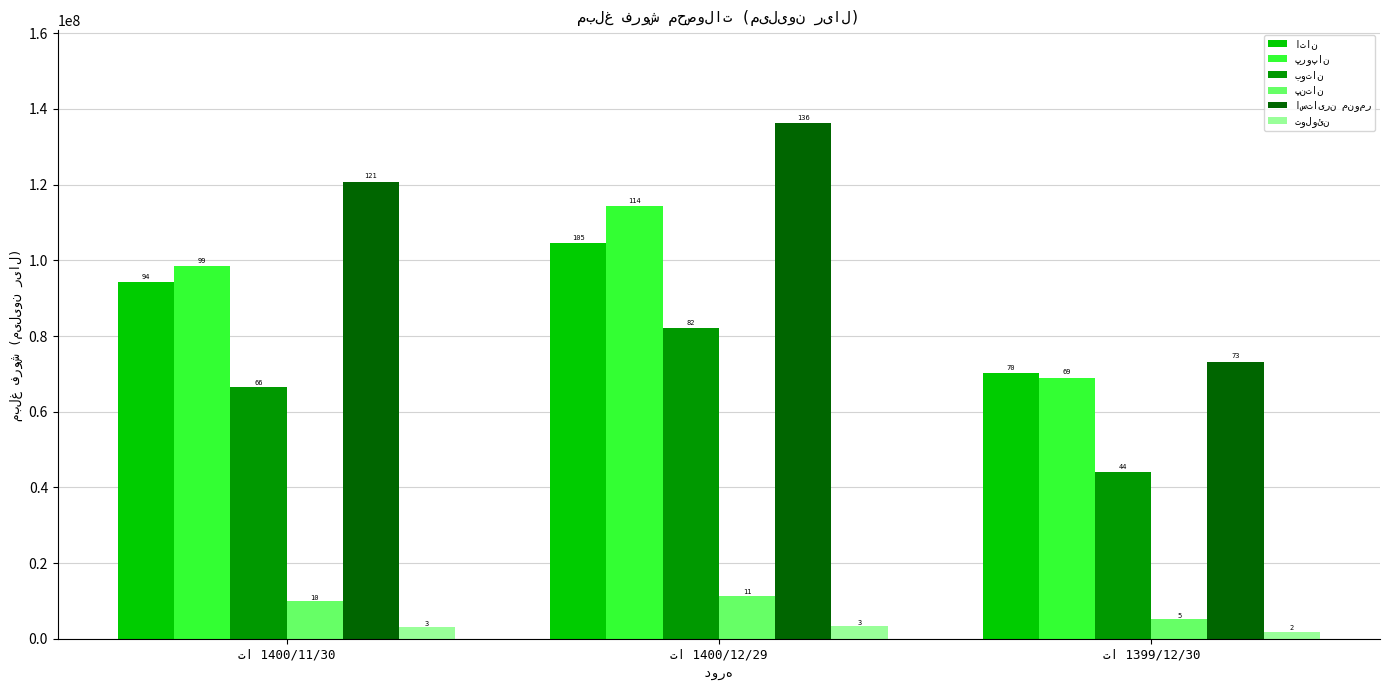

How many bars are there in total?

18